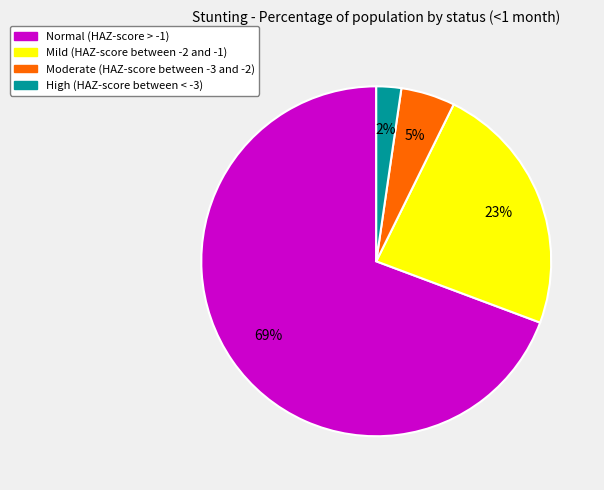

Do Mild (HAZ-score between -2 and -1) and Moderate (HAZ-score between -3 and -2) together represent more than half of the pie?

No